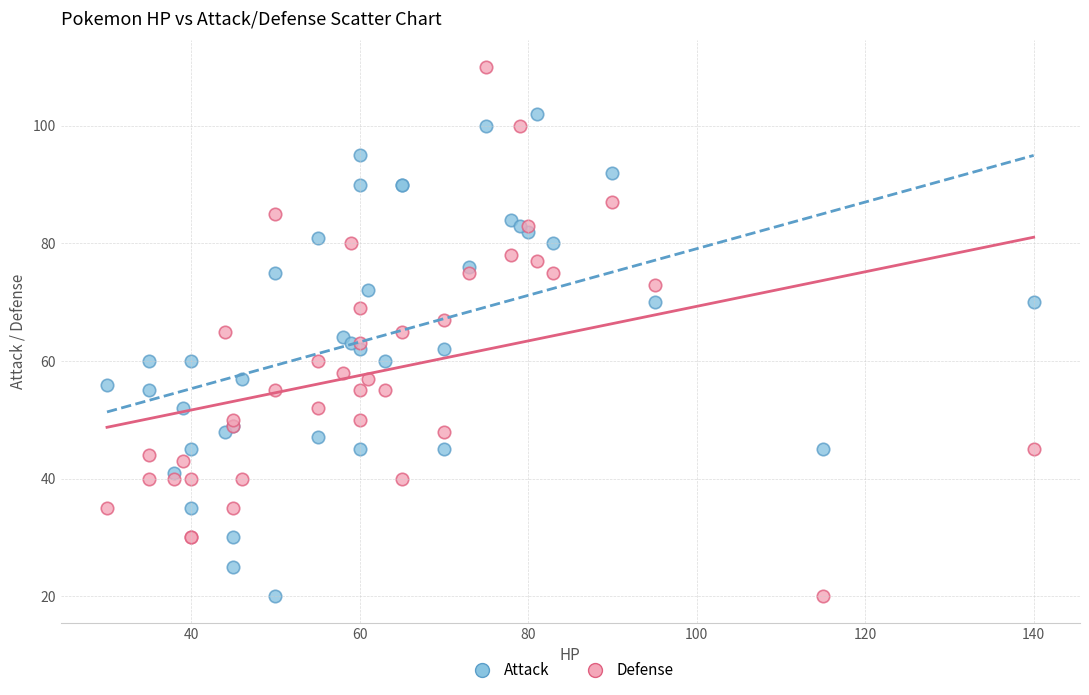

What is the X range (max minus min) for the scatter plot?

110